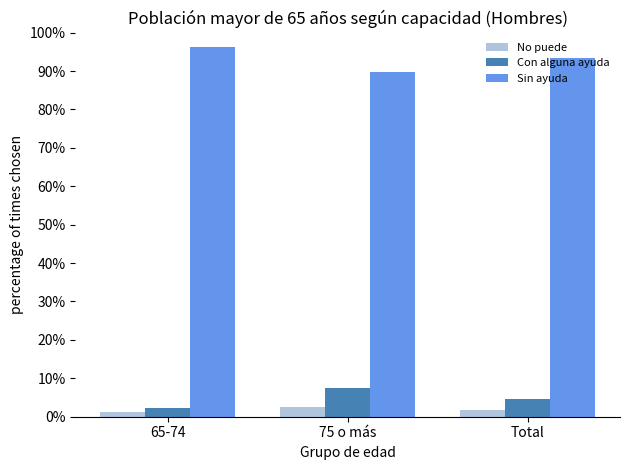

How many data points in Con alguna ayuda are less than 4?

1